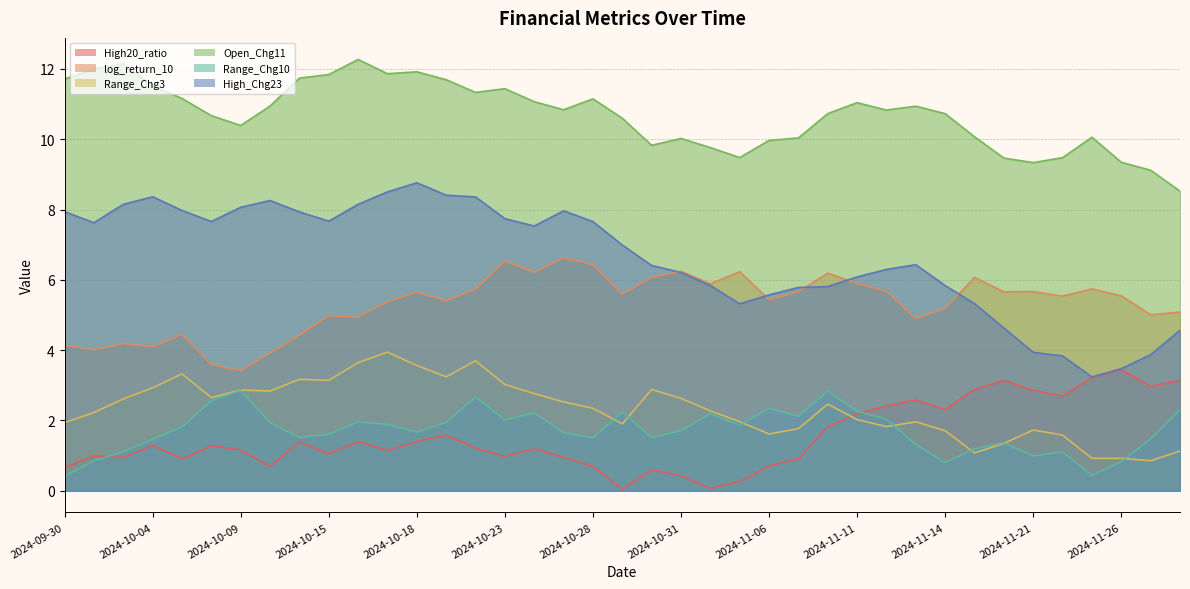

Is the value of log_return_10 at 2024-11-25 greater than the value of Range_Chg3 at 2024-11-27?

Yes